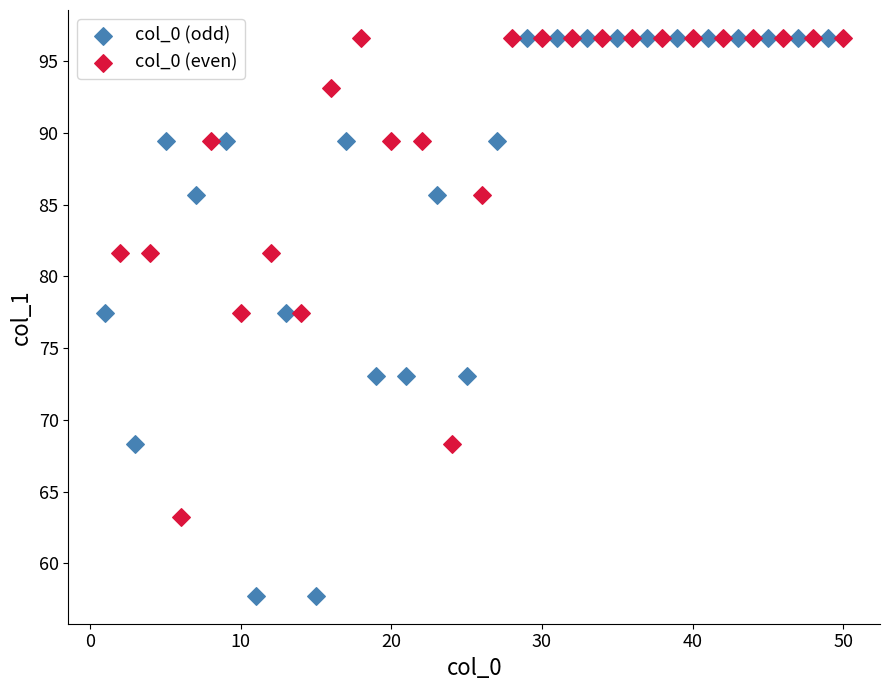

Which series has the widest spread of Y values?

col_0 (odd)